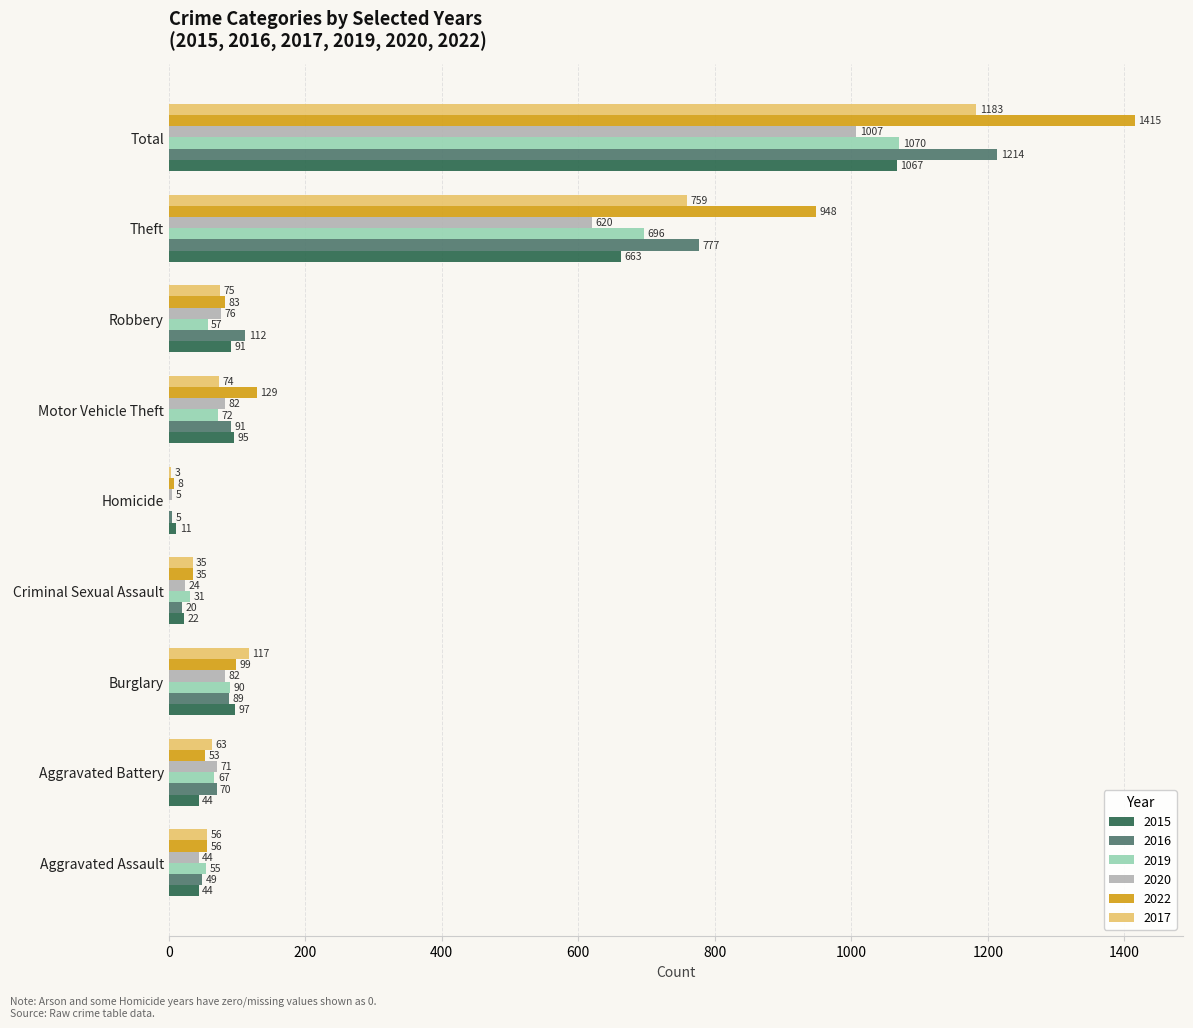

What is the spread (max minus min) of values at Total?

408